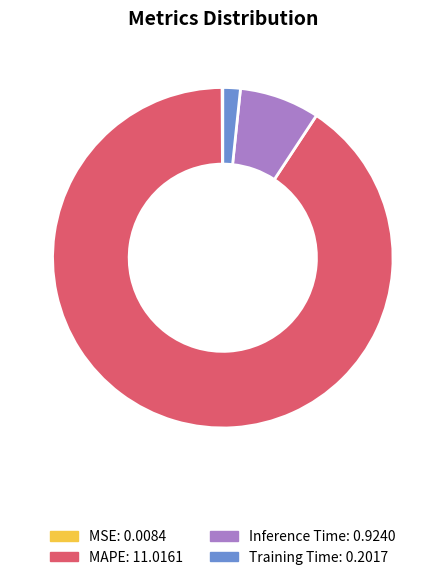

Is the sum of Training Time and Inference Time greater than half?

No